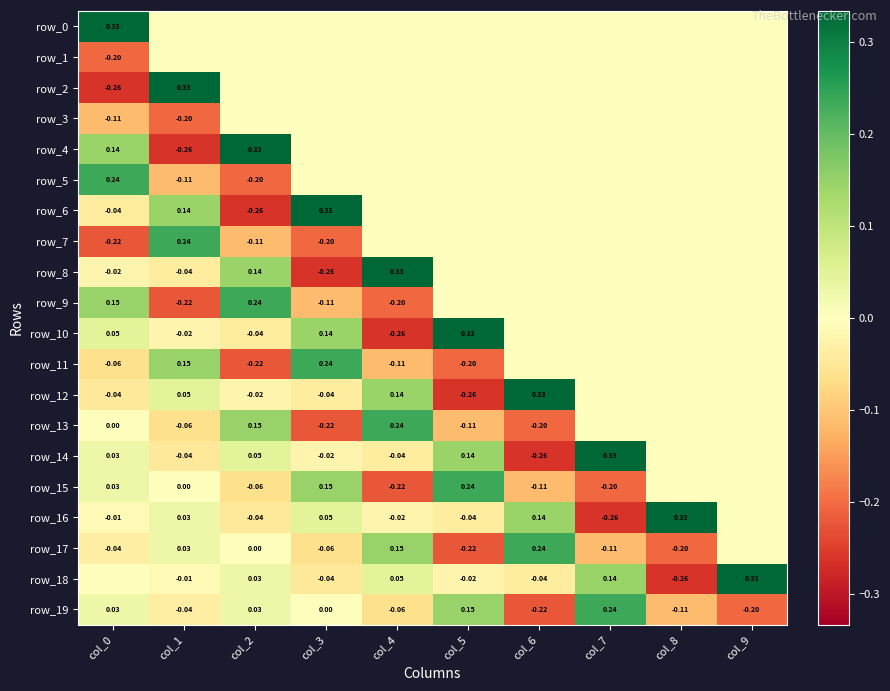

At which category is the sum across all series the highest?

col_7